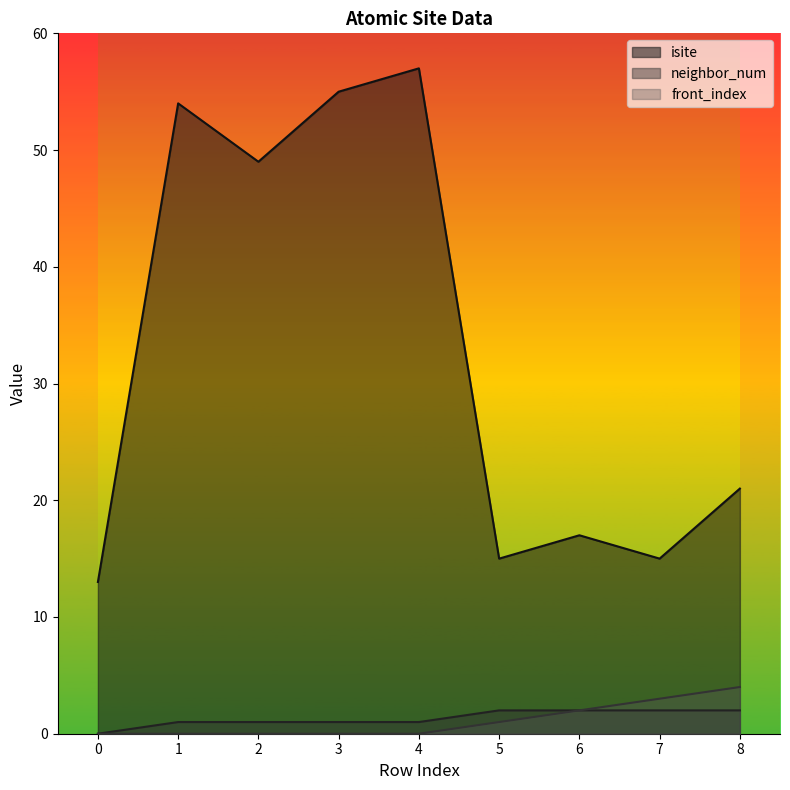

Is the value of isite at 6 greater than the value of neighbor_num at 4?

Yes